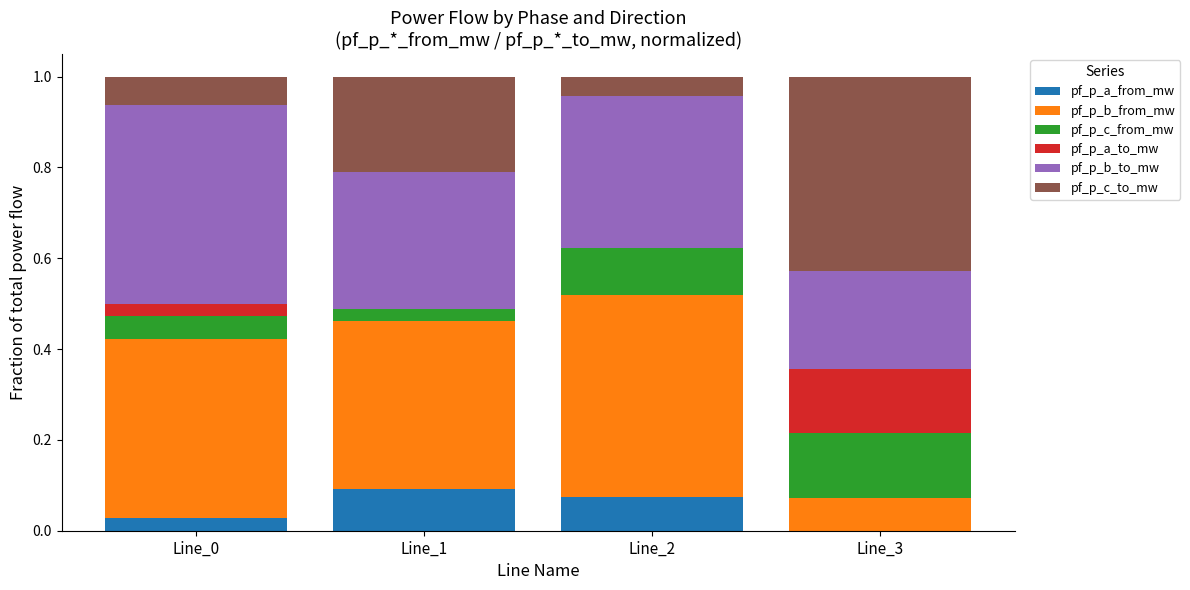

How many distinct data groups are displayed?

6